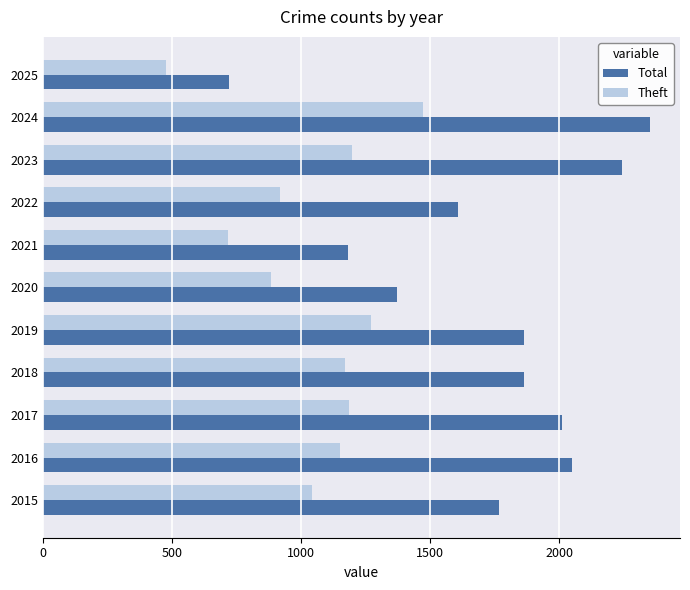

Which category has the lowest value across all series?

2025